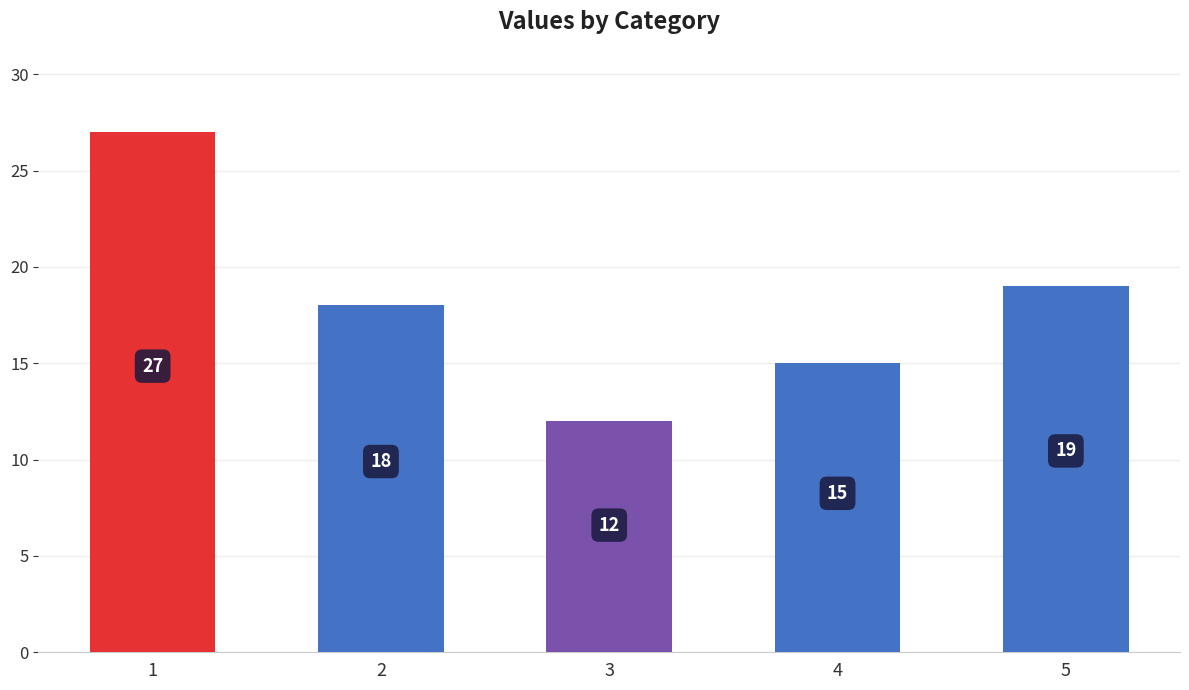

What is the average value?

18